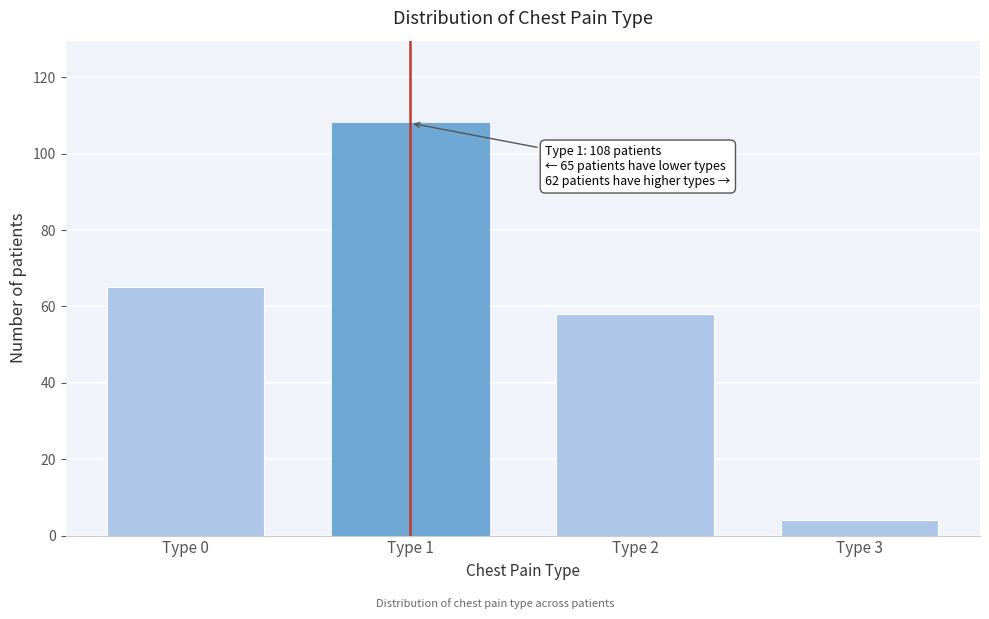

Reading left to right, transcribe all the data shown in this chart.

Type 0=65	Type 1=108	Type 2=58	Type 3=4